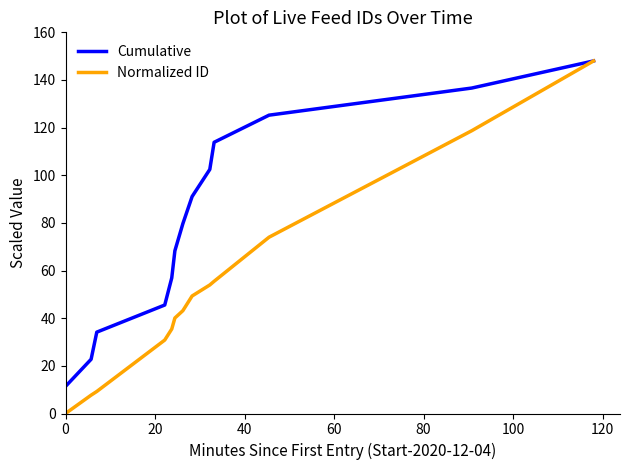

Which series has the largest range (max minus min)?

Normalized ID